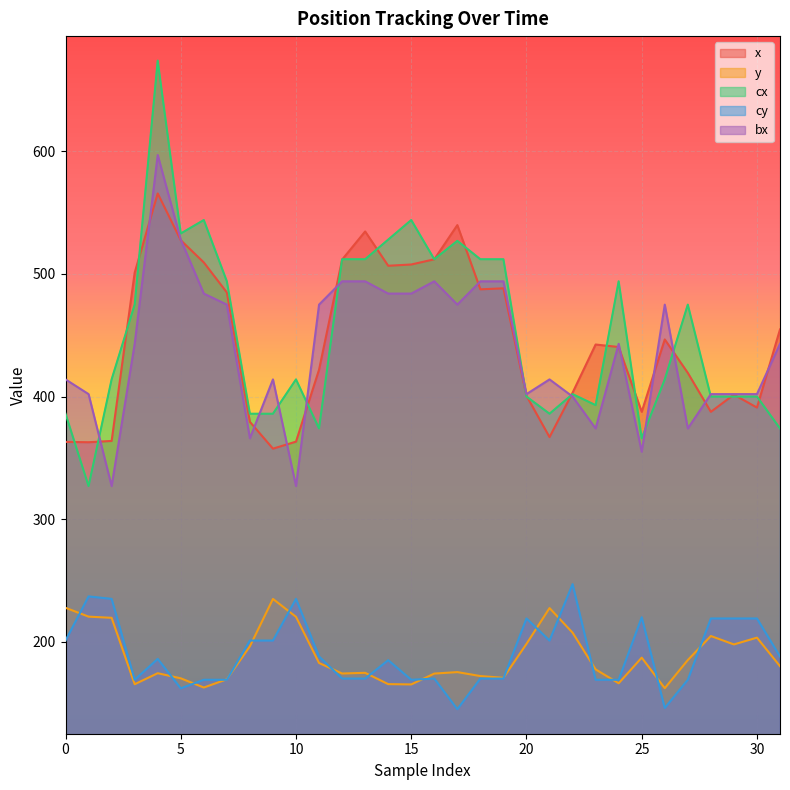

What is the difference between the maximum and second lowest values in the y series?

72.3